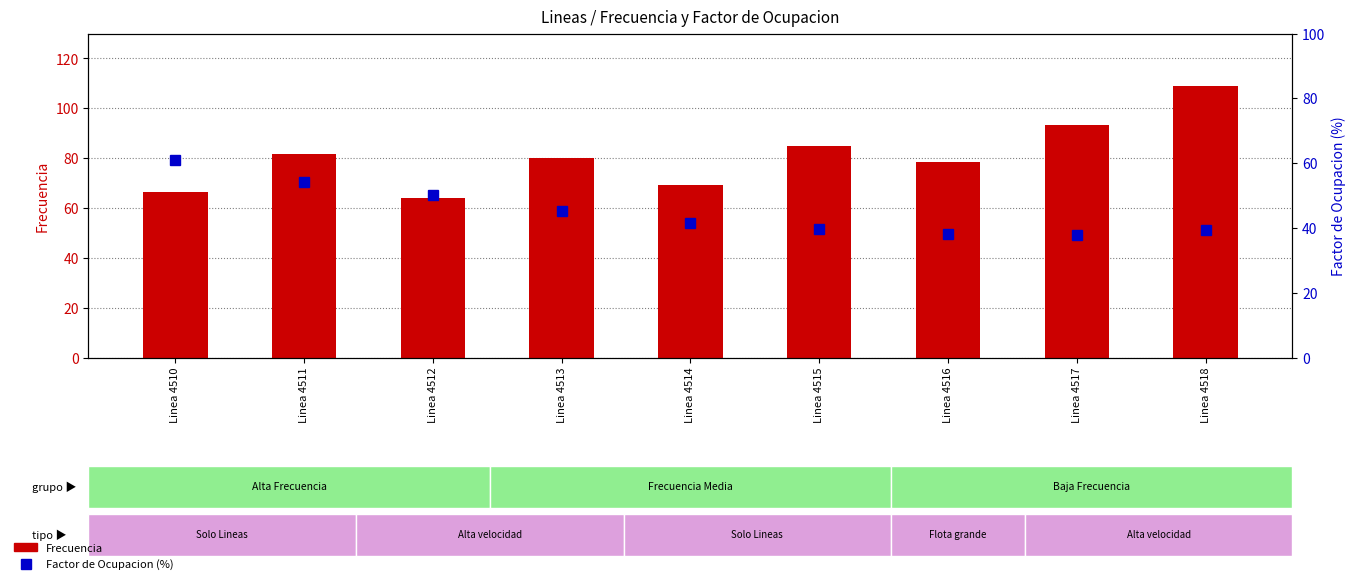

Does the chart contain stacked bars?

No